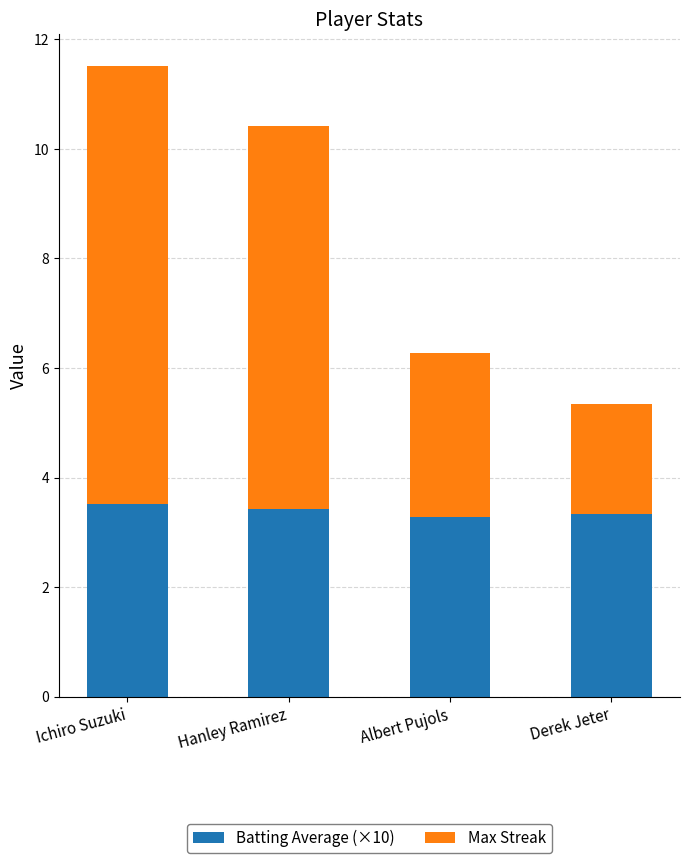

Reading left to right, list the values for the Batting Average (×10) series.

3.5	3.4	3.3	3.3